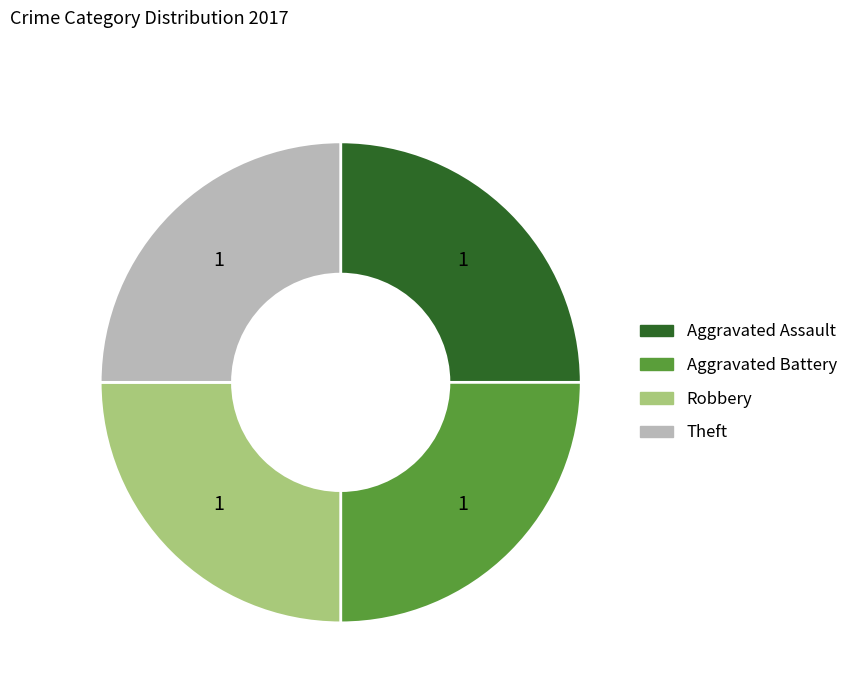

Is there a majority slice in this chart?

No